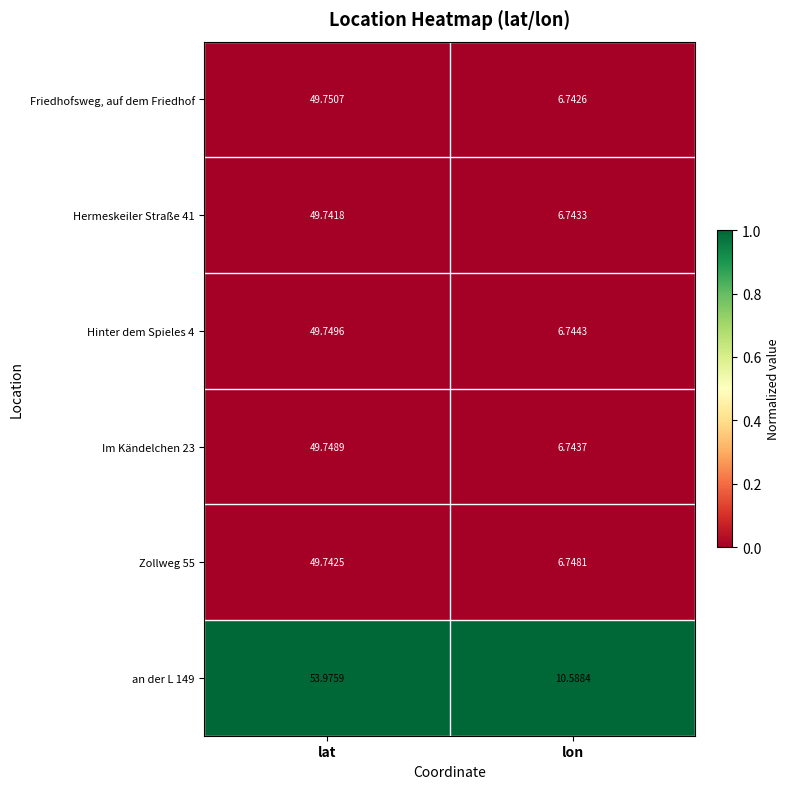

Which series changed the most between lat and lon?

an der L 149